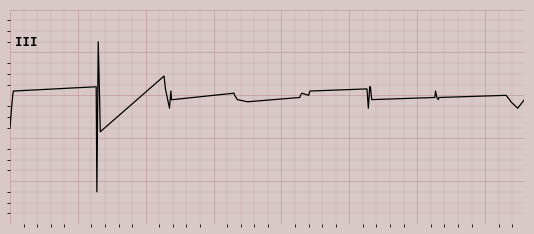

Does the chart have visible grid lines?

Yes